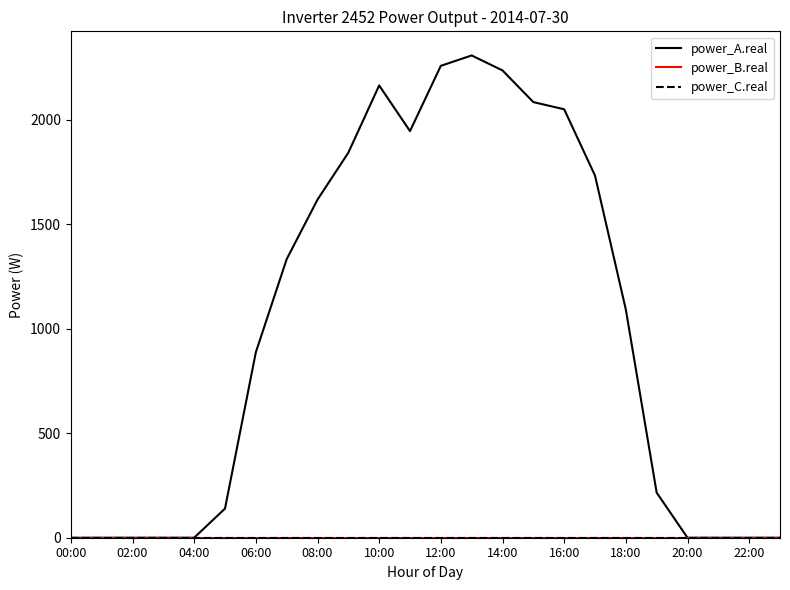

True or false: power_A.real and power_C.real intersect in this chart.

False